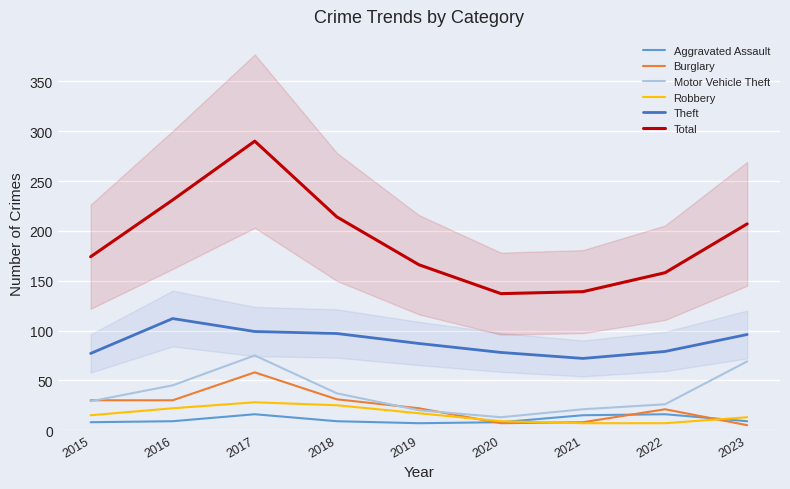

Between 2023 and 2022, which is larger?

2022